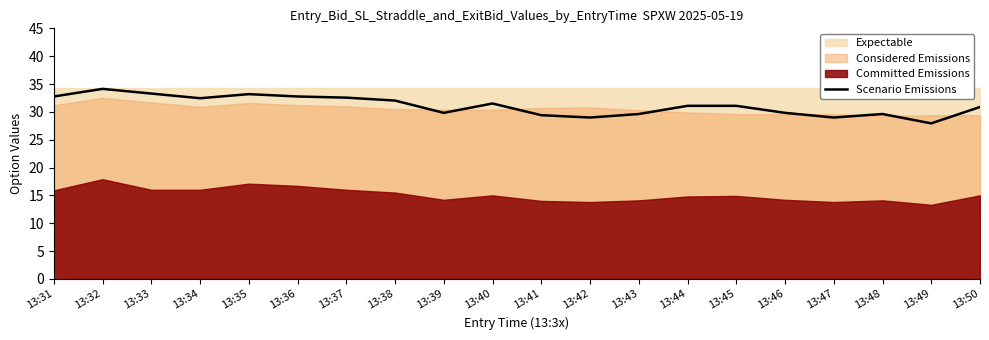

At which category does the chart reach its peak across all series?

13:32